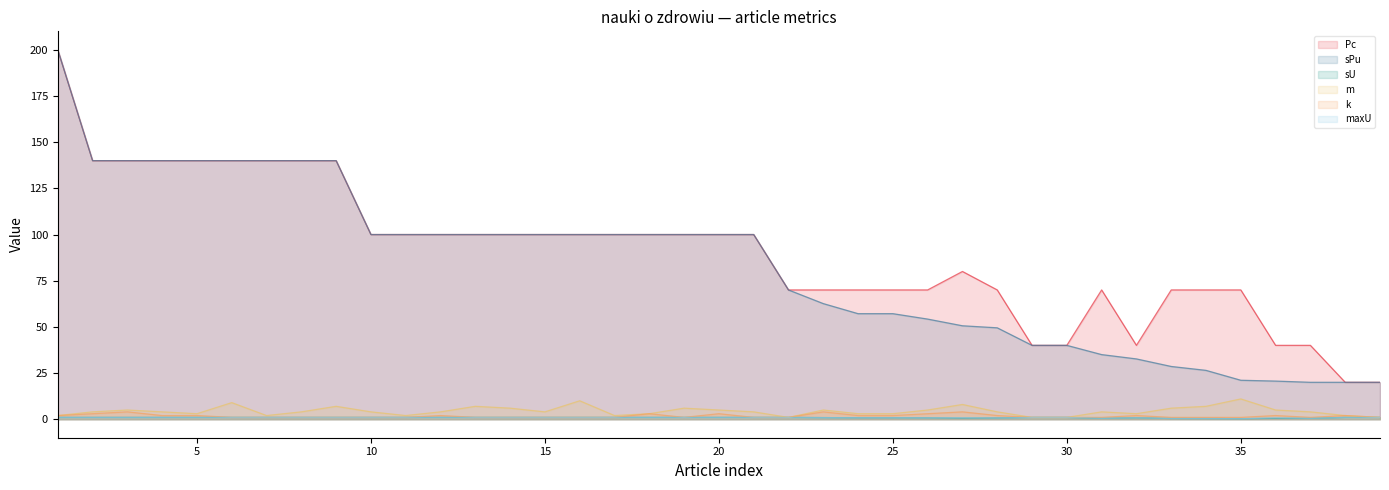

True or false: maxU and sPu intersect in this chart.

False